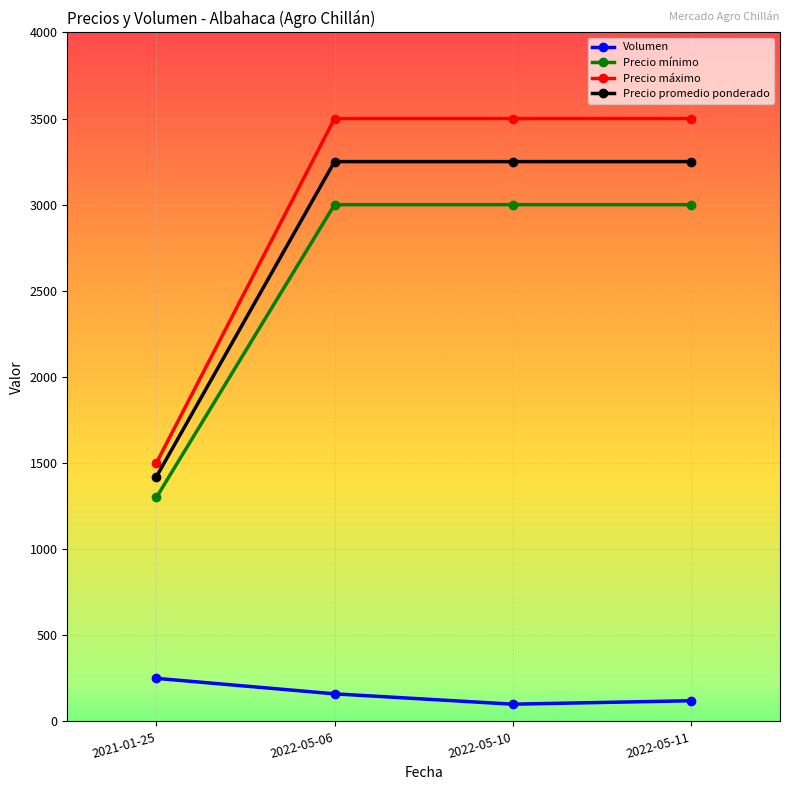

True or false: Precio máximo has more than 2 points higher than both neighbors.

False